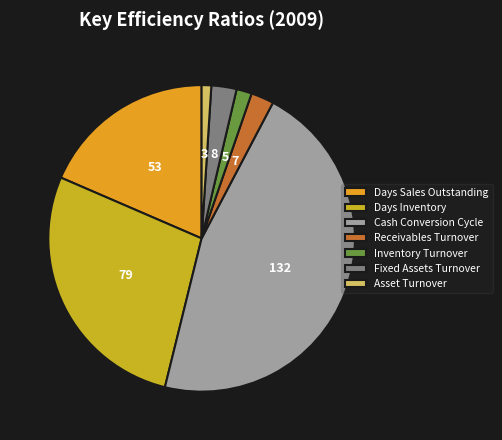

What is the smallest slice in the pie chart?

Asset Turnover